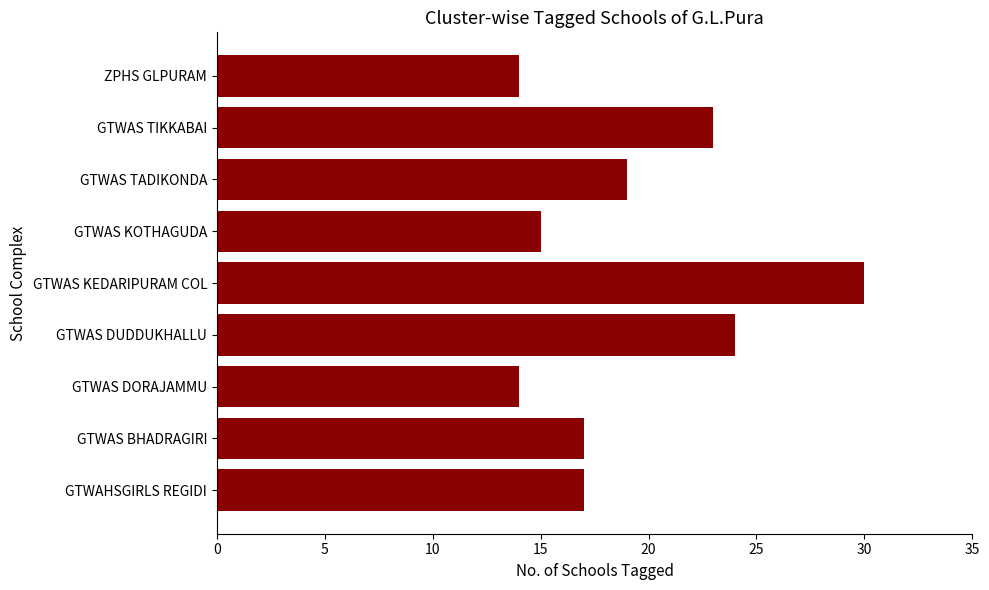

Is it true that the value at ZPHS GLPURAM is 22?

False